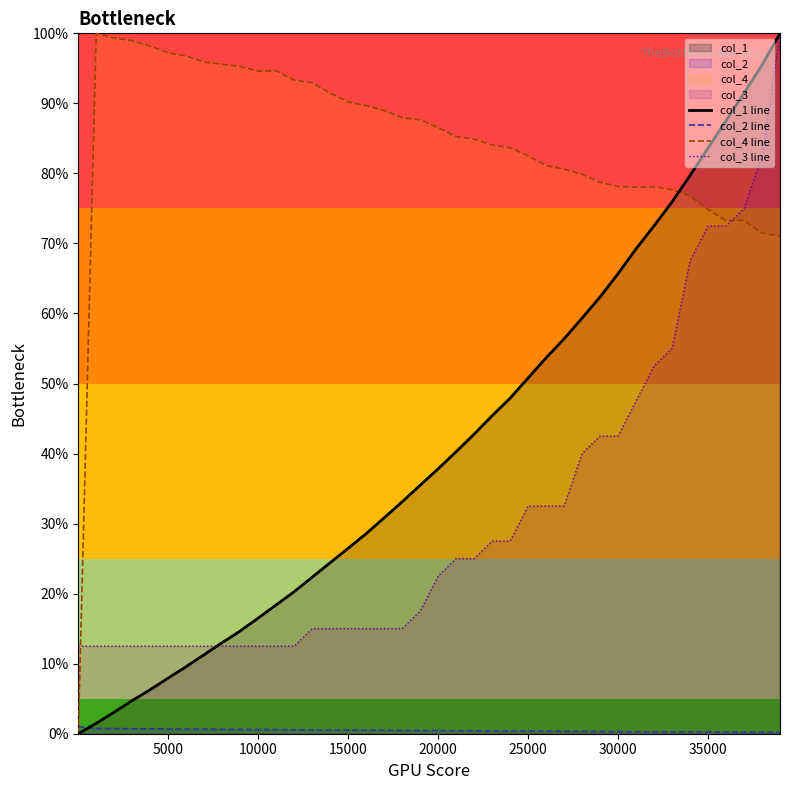

True or false: col_2 line and col_3 line cross at least once.

False